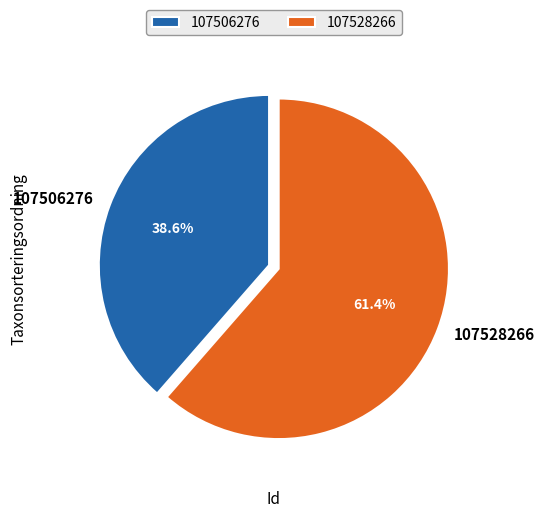

How many slices are in this pie chart?

2